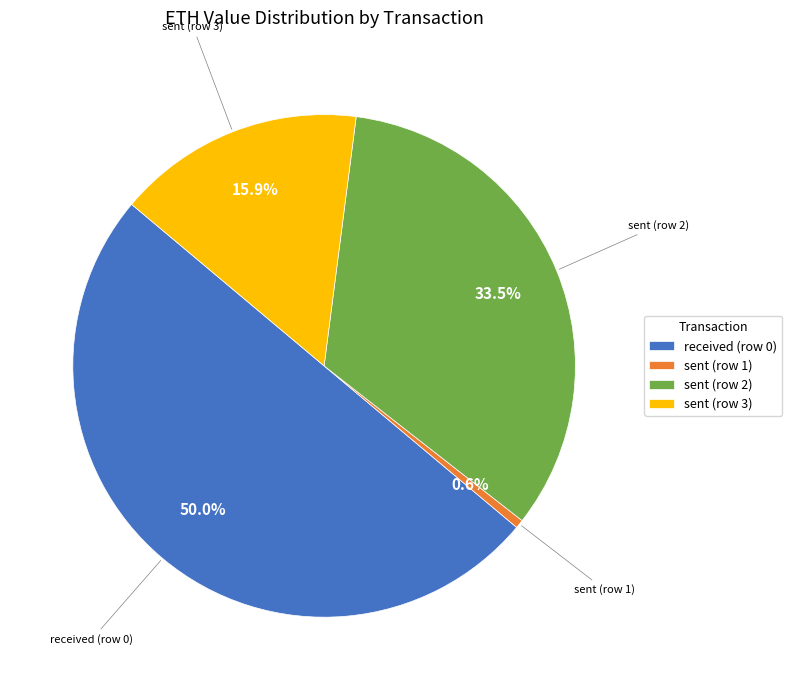

Is the sum of sent (row 2) and received (row 0) greater than half?

Yes